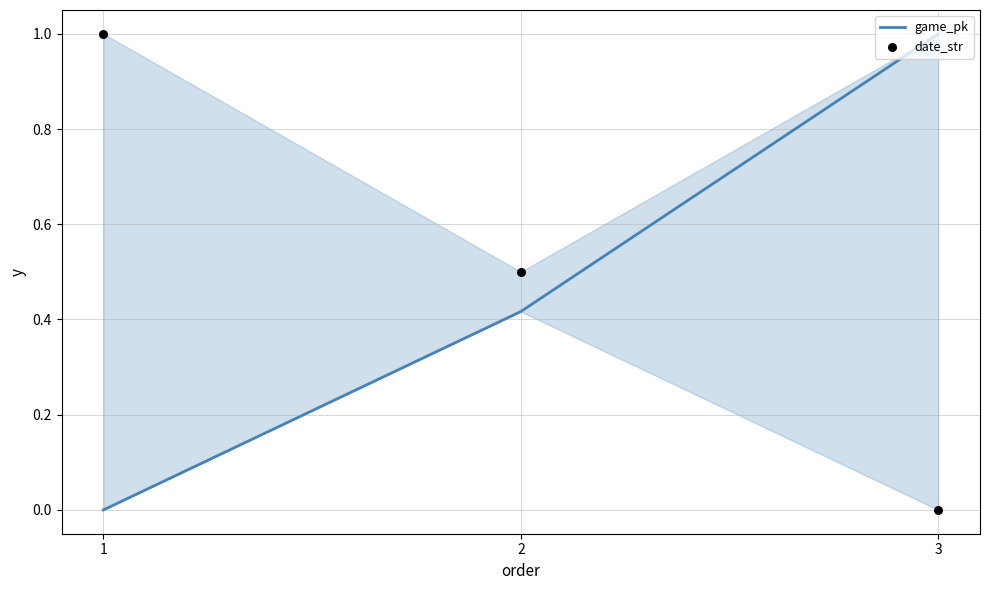

Which series reaches the maximum Y coordinate?

game_pk